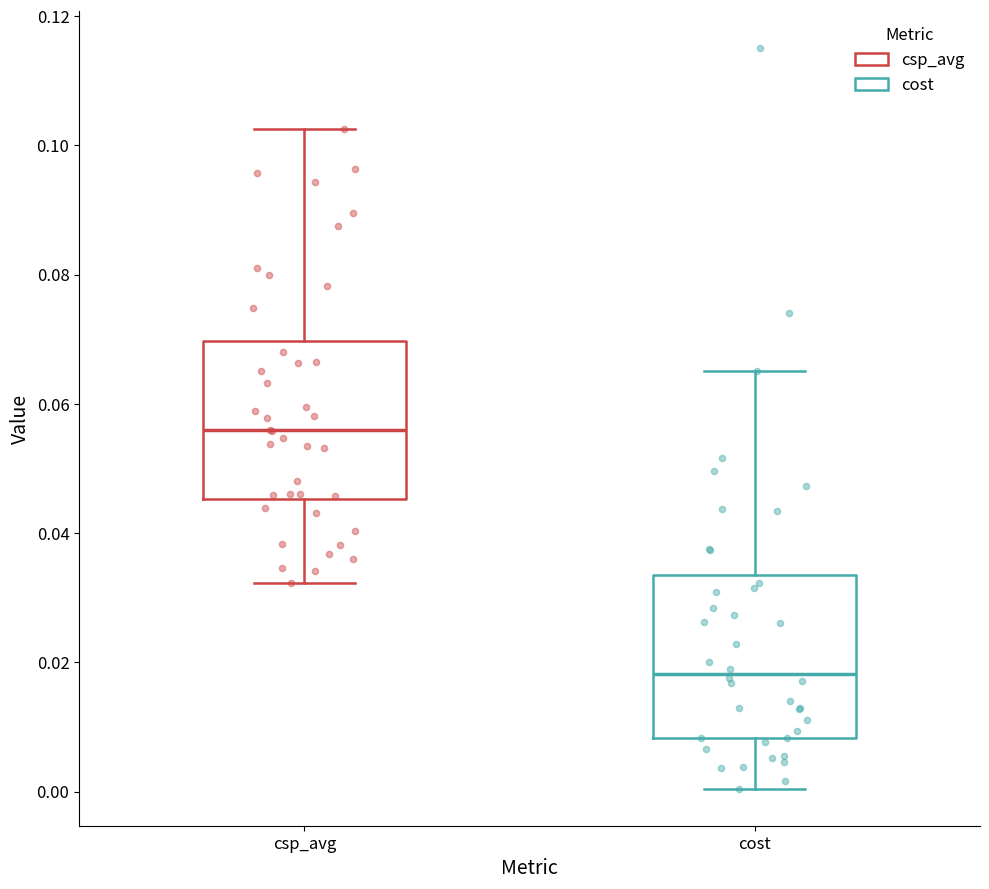

Where is the lower edge of the box for cost on the y-axis? The values are not printed on the chart, so give them approximately, as read against the axis.

0.008